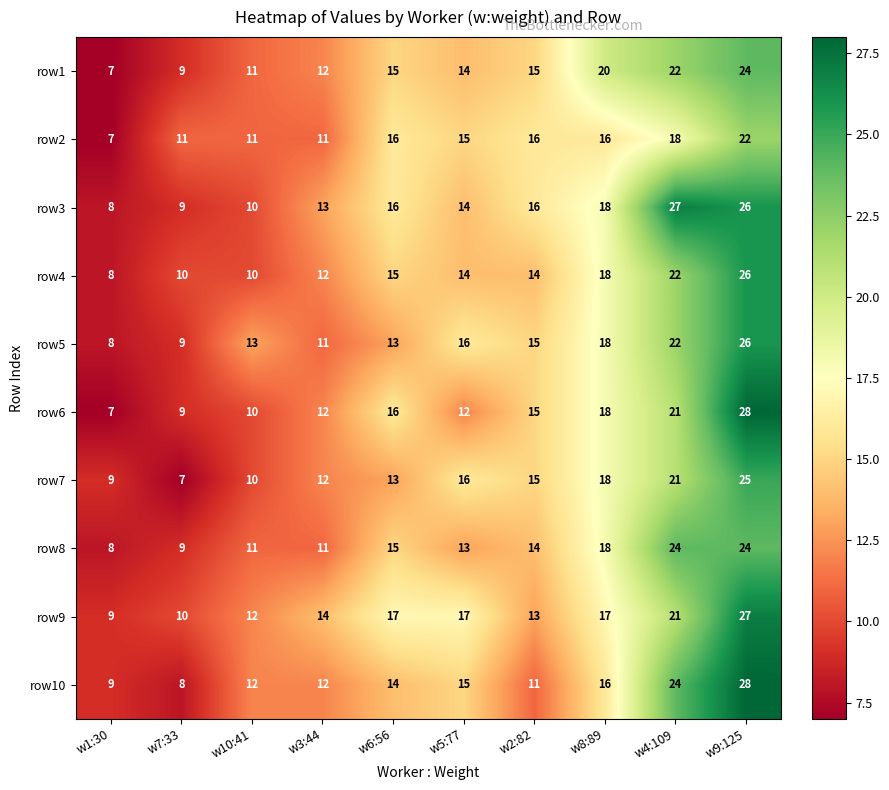

Is it true that row8 equals 9 at w7:33?

True